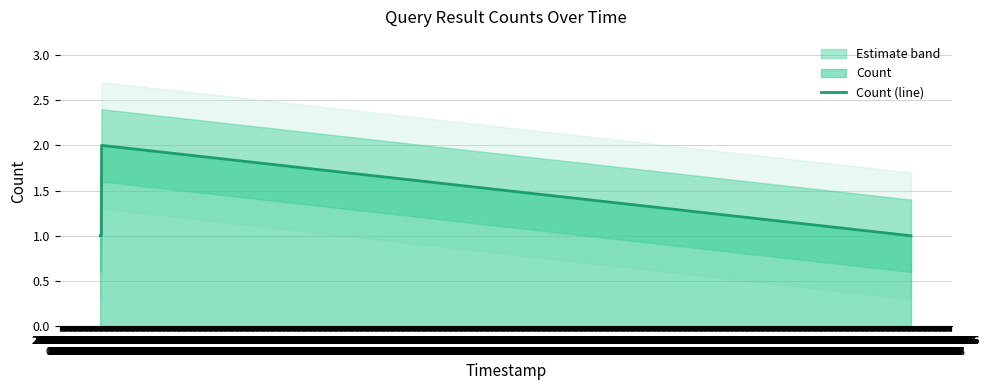

What value does the data have at 2019-12-14 11:24?

1